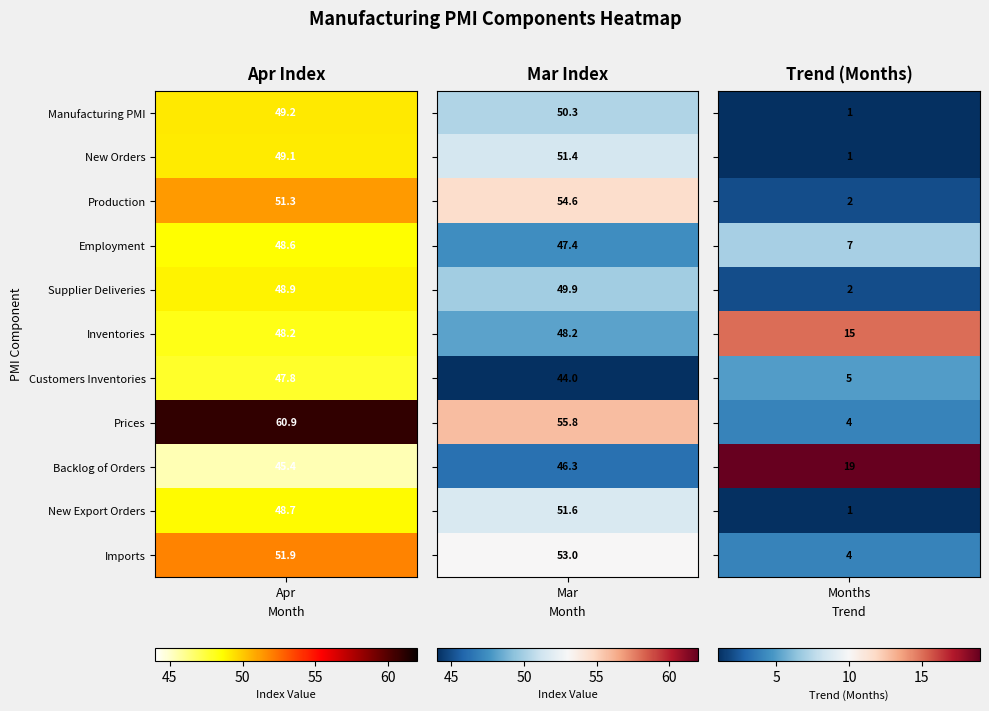

Rank the series at Inventories from lowest to highest value.

Trend Months, Apr Index, Mar Index